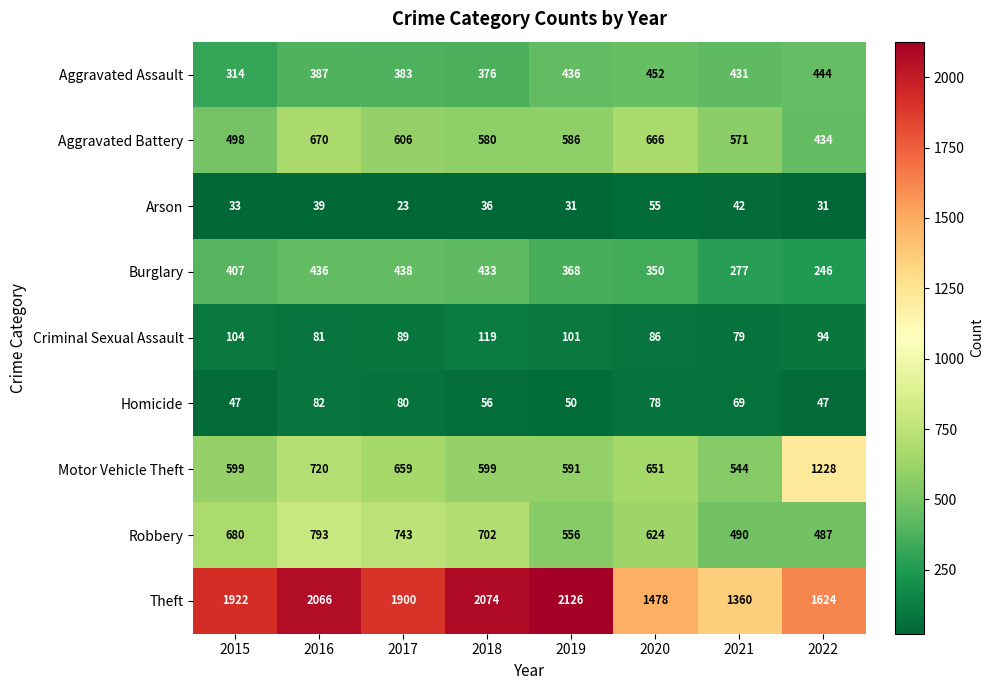

List the series in order of their peak value, lowest first.

Arson, Homicide, Criminal Sexual Assault, Burglary, Aggravated Assault, Aggravated Battery, Robbery, Motor Vehicle Theft, Theft